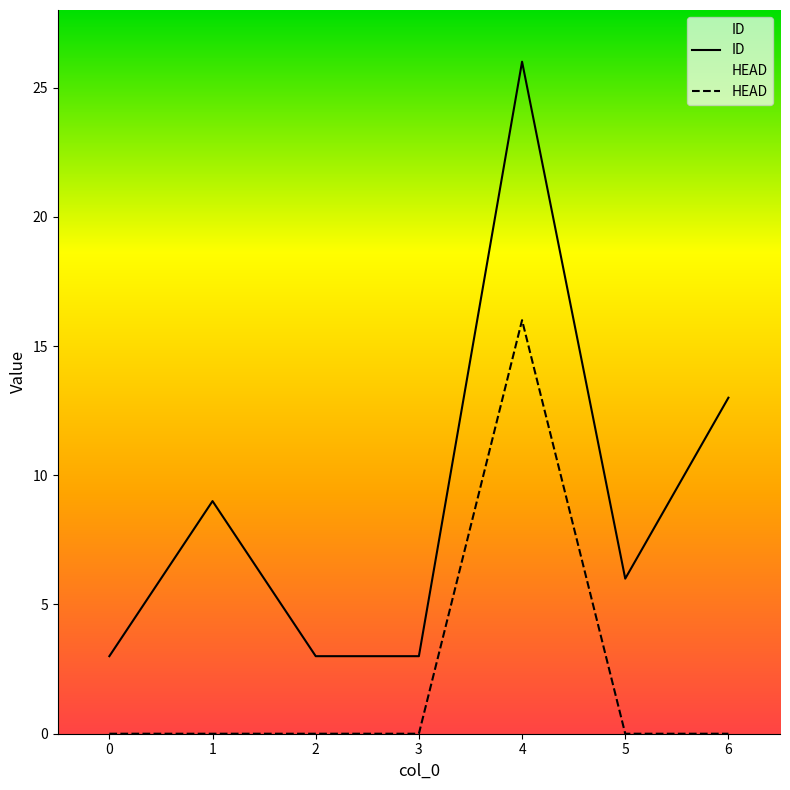

True or false: ID and HEAD intersect in this chart.

False